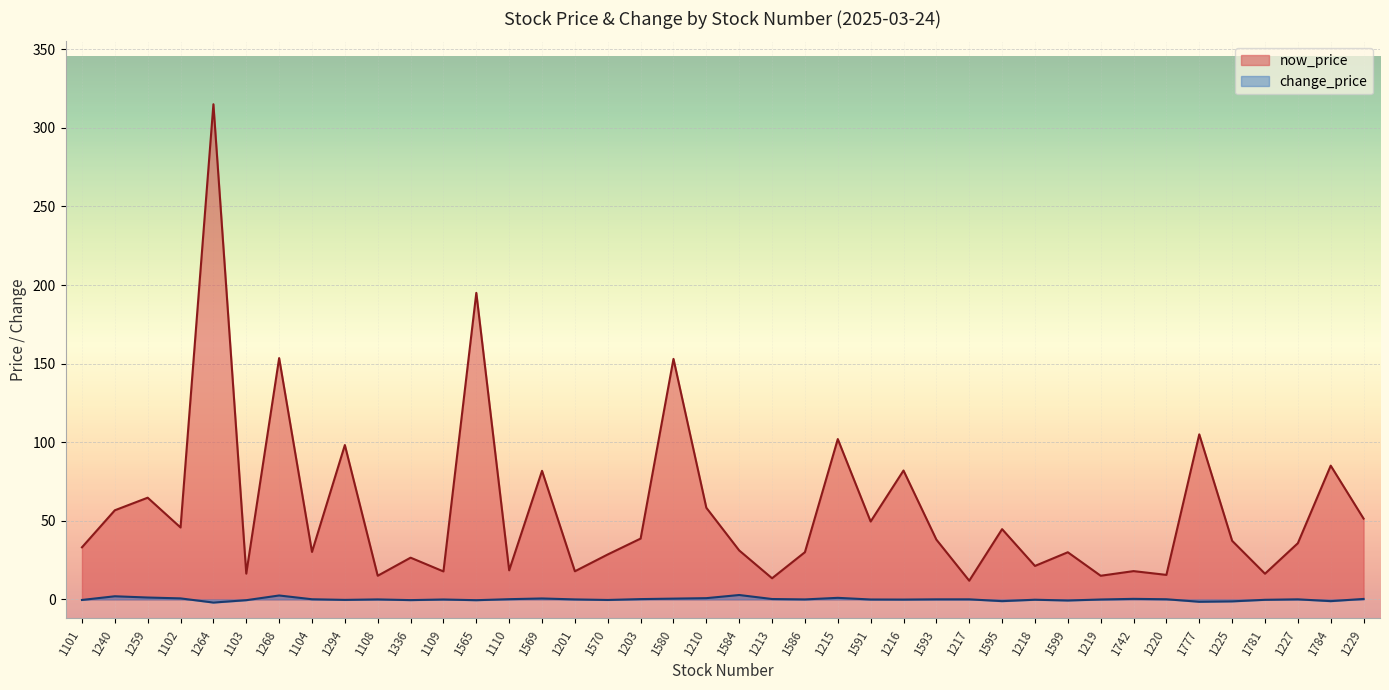

What is the difference between the second highest and minimum values in the change_price series?

4.5